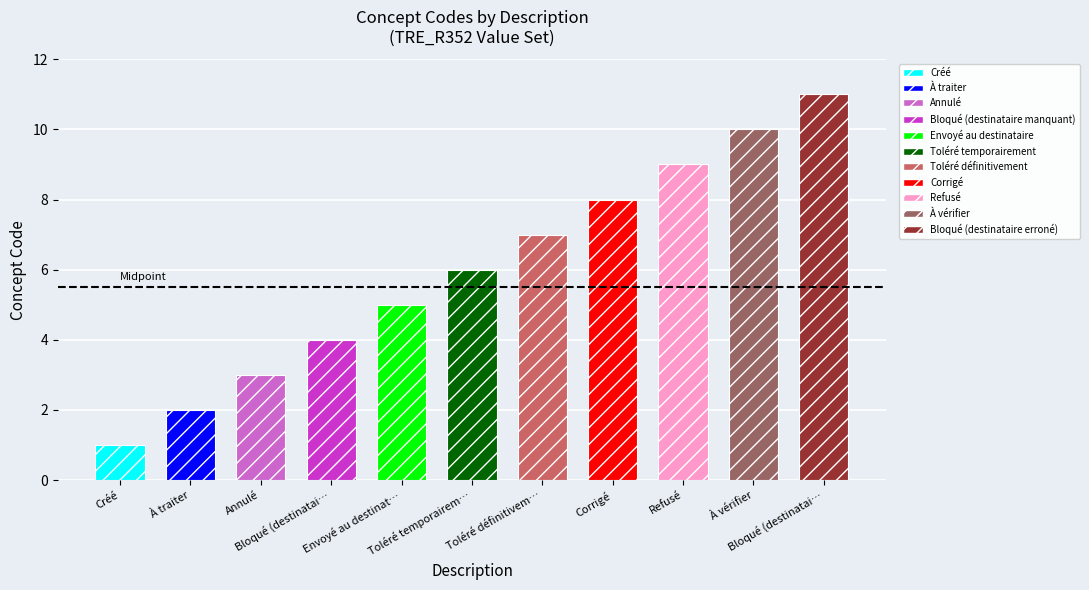

Reading left to right, transcribe all the data shown in this chart.

1	2	3	4	5	6	7	8	9	10	11